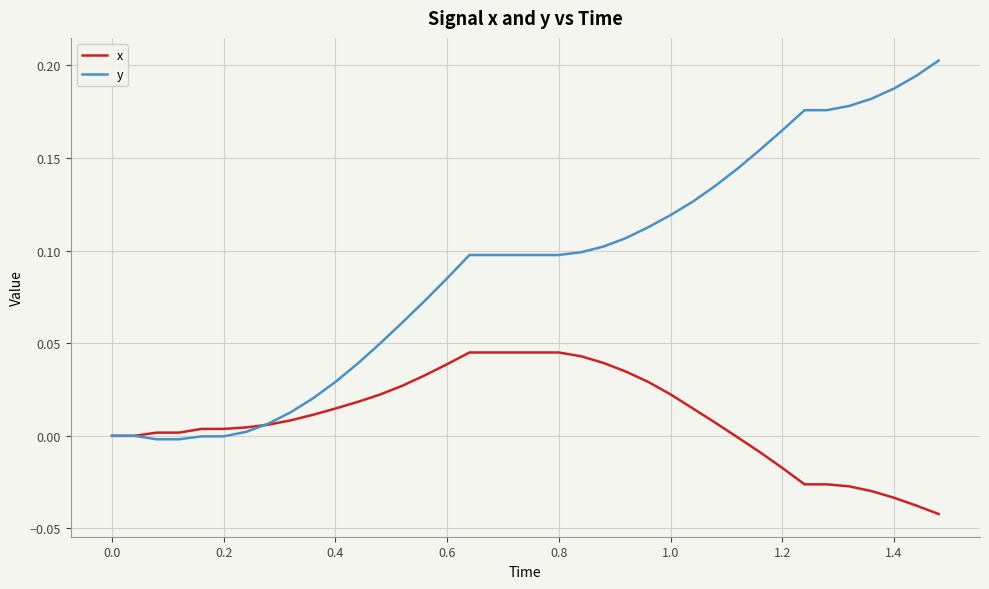

List the series in order of their overall mean, highest first.

y, x